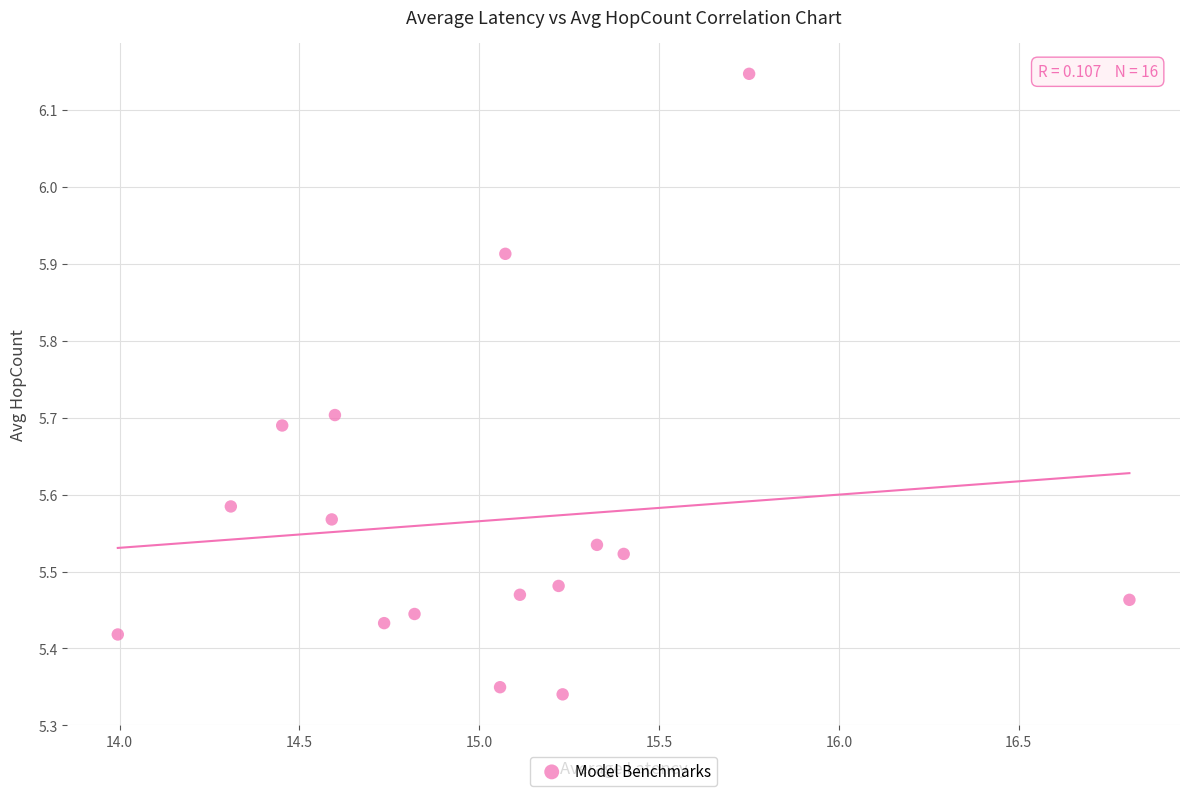

What is the range of Y values (max minus min)?

0.8